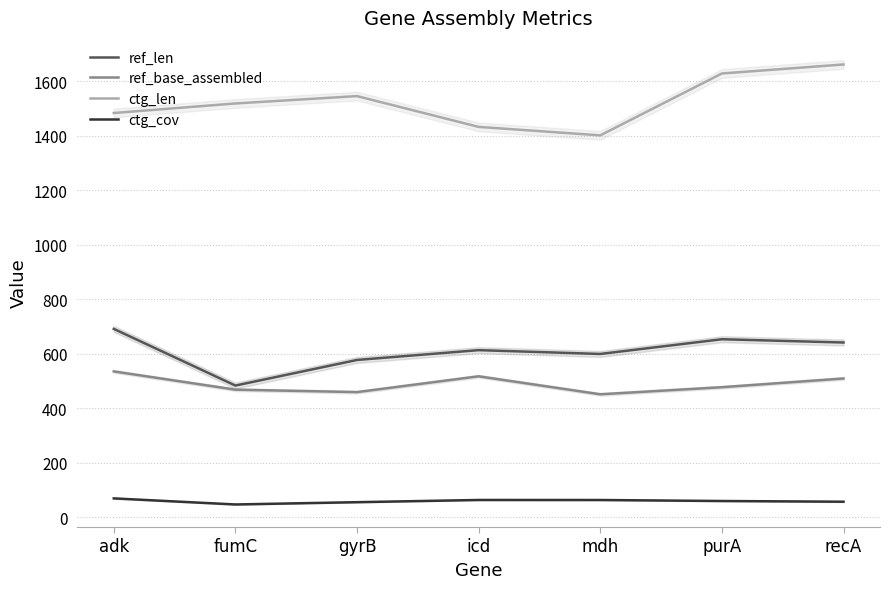

Reading right to left, list all the values displayed in this chart.

ref_len: recA=642.0	purA=654.0	mdh=600.0	icd=614.0	gyrB=578.0	fumC=484.0	adk=692.0
ref_base_assembled: recA=510.0	purA=478.0	mdh=452.0	icd=518.0	gyrB=460.0	fumC=469.0	adk=536.0
ctg_len: recA=1662.0	purA=1629.0	mdh=1402.0	icd=1433.0	gyrB=1546.0	fumC=1519.0	adk=1484.0
ctg_cov: recA=57.9	purA=60.5	mdh=64.2	icd=64.3	gyrB=56.2	fumC=47.8	adk=70.1